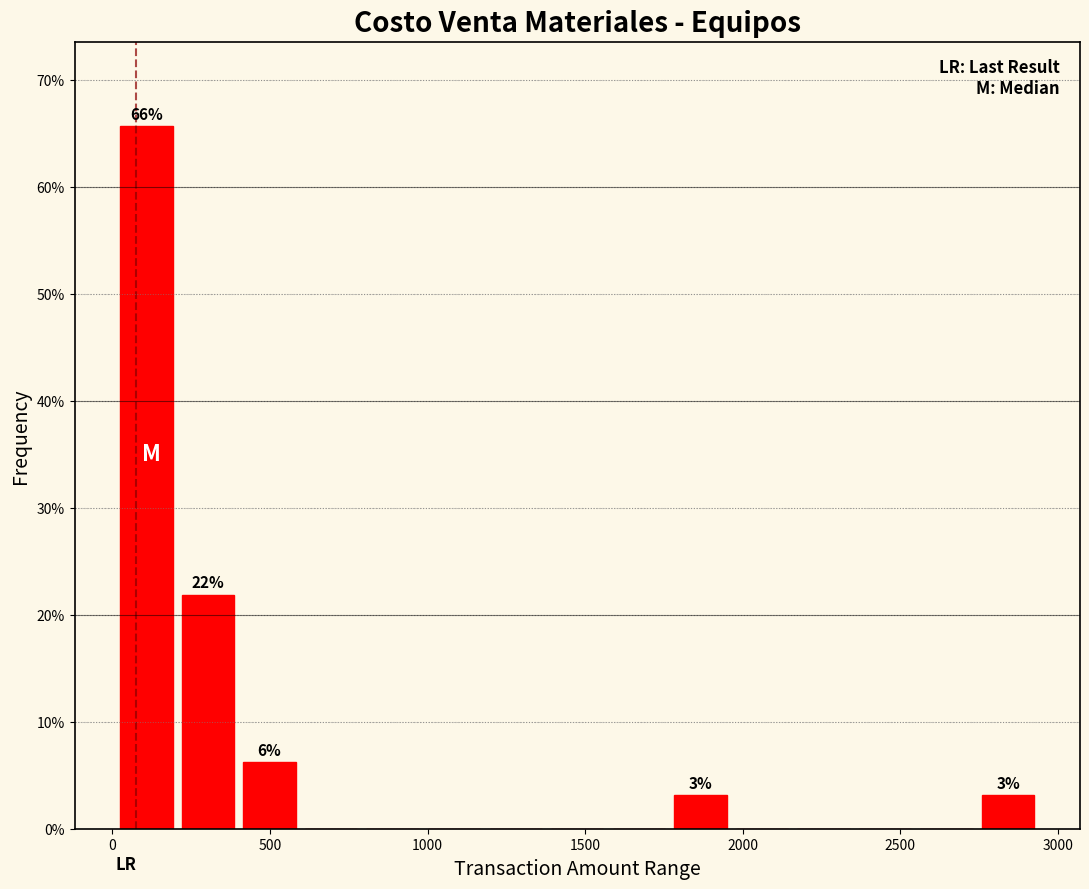

Read against the x-axis, roughly where is the centre of the tallest bar?

100